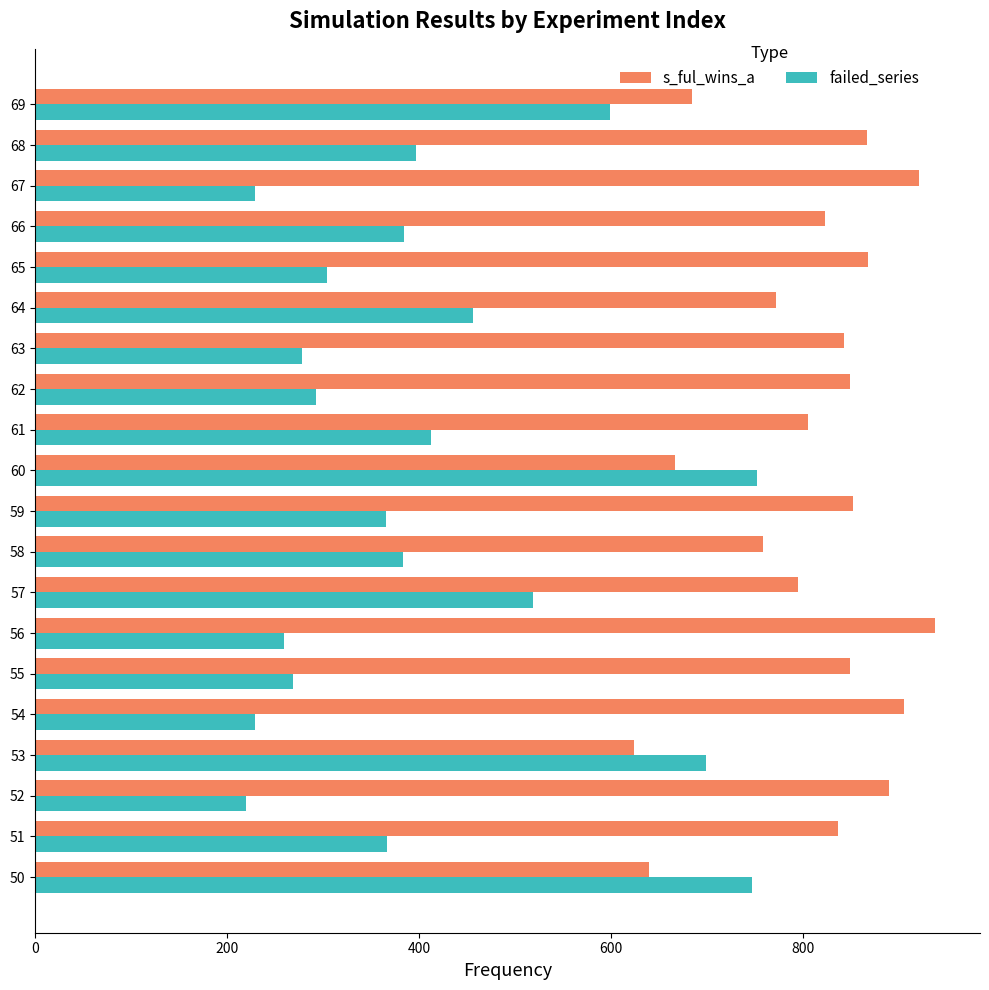

Rank the series by their maximum value, from highest to lowest.

s_ful_wins_a, failed_series